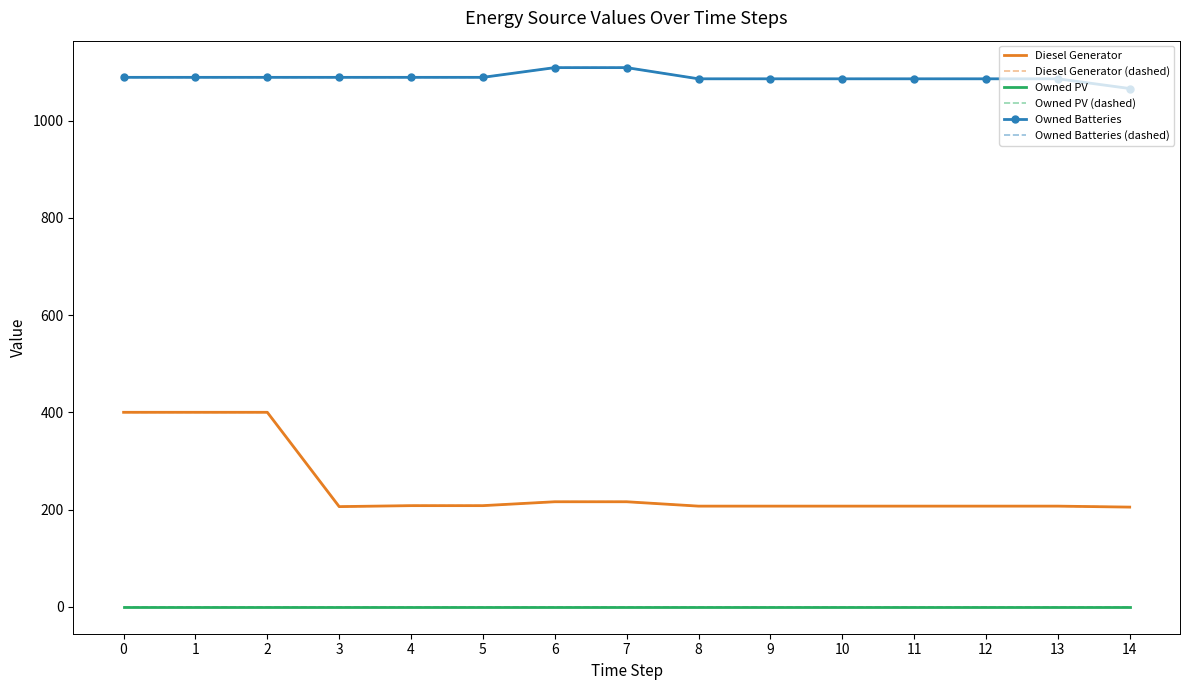

What are all the series names shown in the legend?

Diesel Generator, Diesel Generator (dashed), Owned PV, Owned PV (dashed), Owned Batteries, Owned Batteries (dashed)